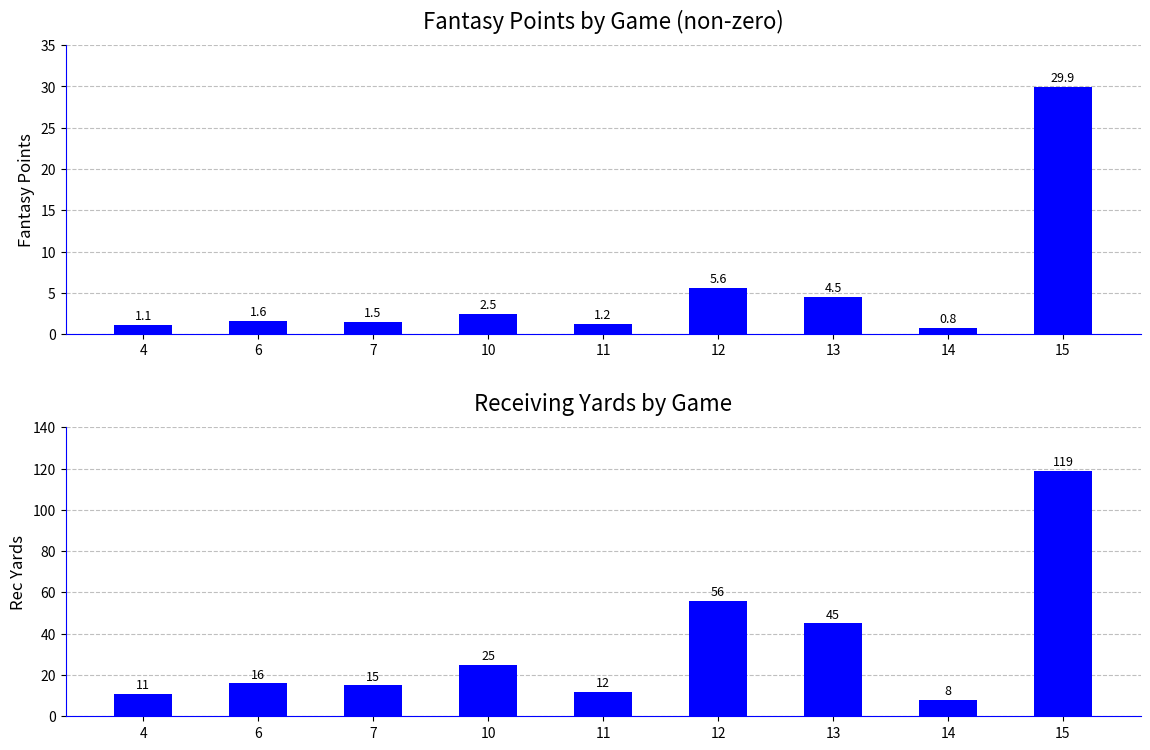

Rank the categories by rec_yds value from highest to lowest.

15, 12, 13, 10, 6, 7, 11, 4, 14